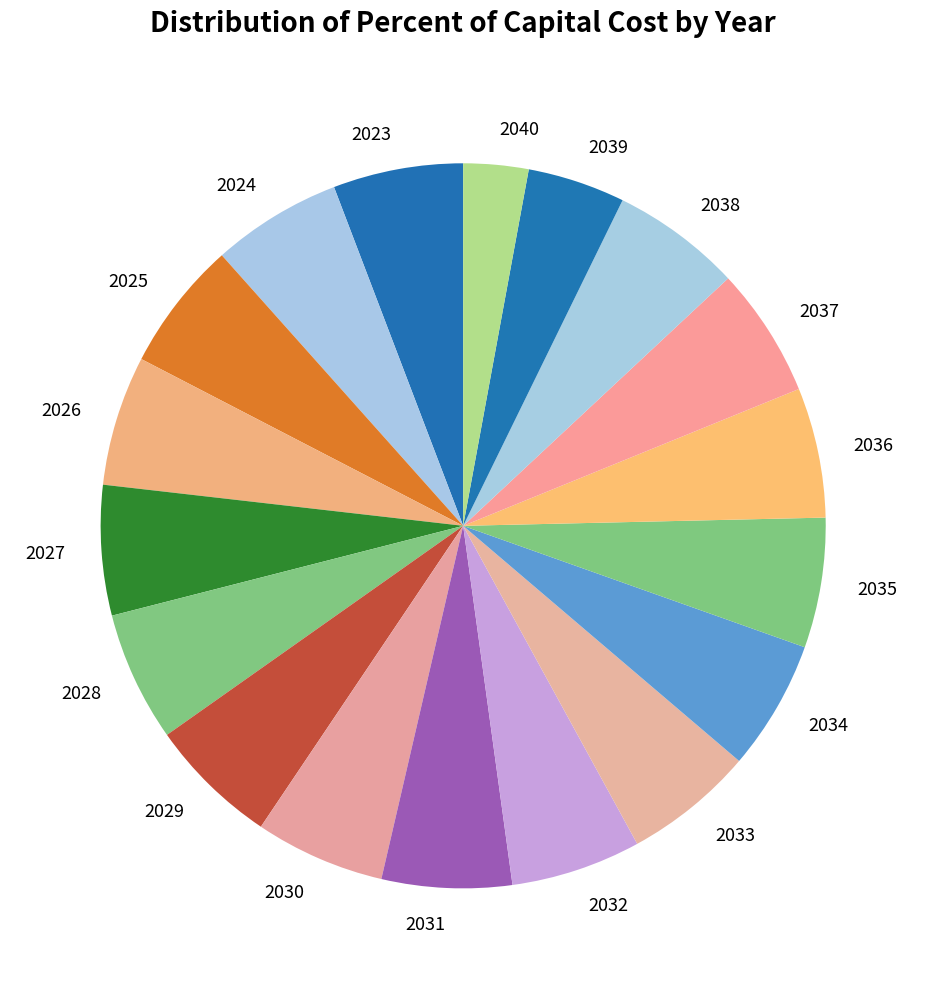

Combined, do 2040 and 2024 account for over 50%?

No